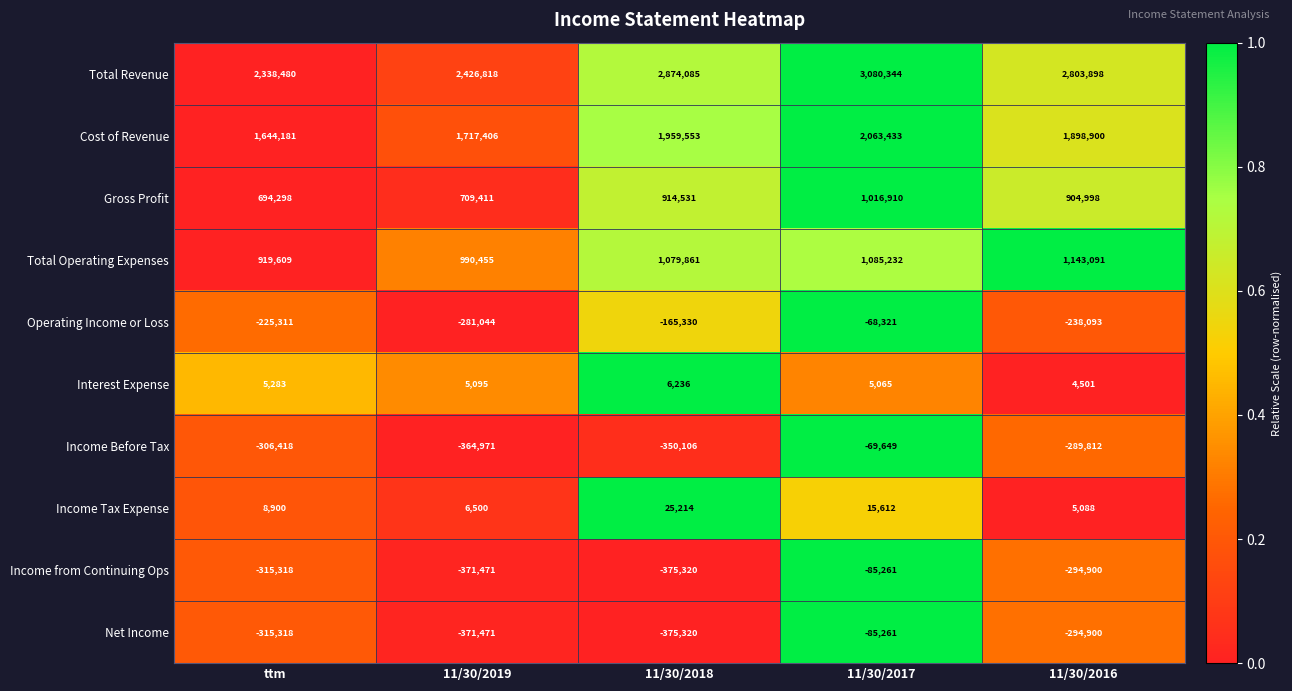

What is the sum of the Income Tax Expense values at 11/30/2016 and 11/30/2018?

30302